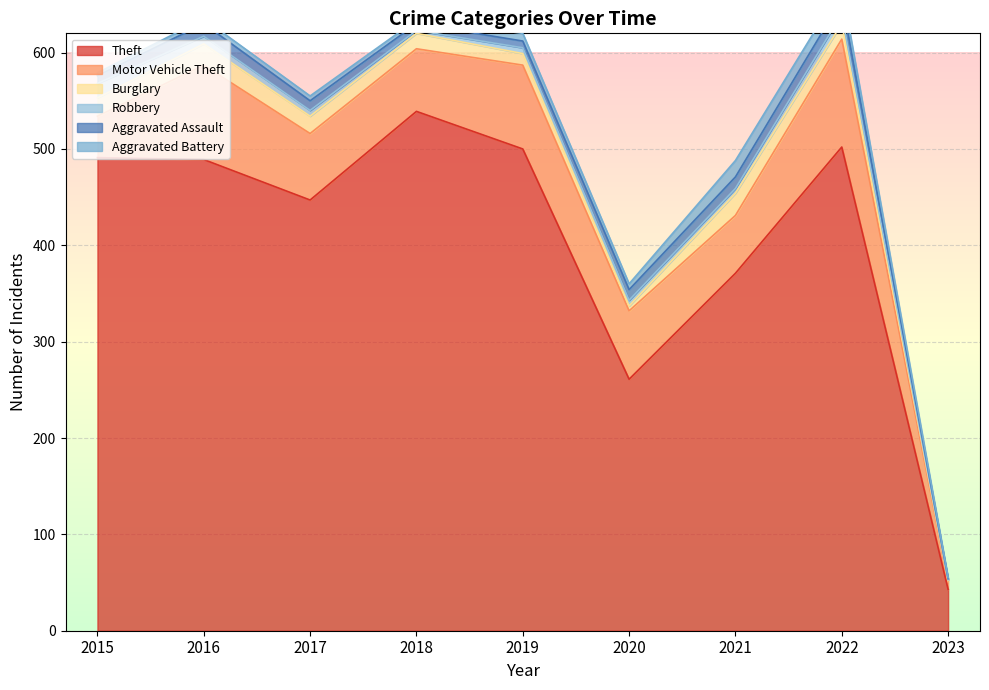

True or false: Theft and Robbery cross at least once.

False